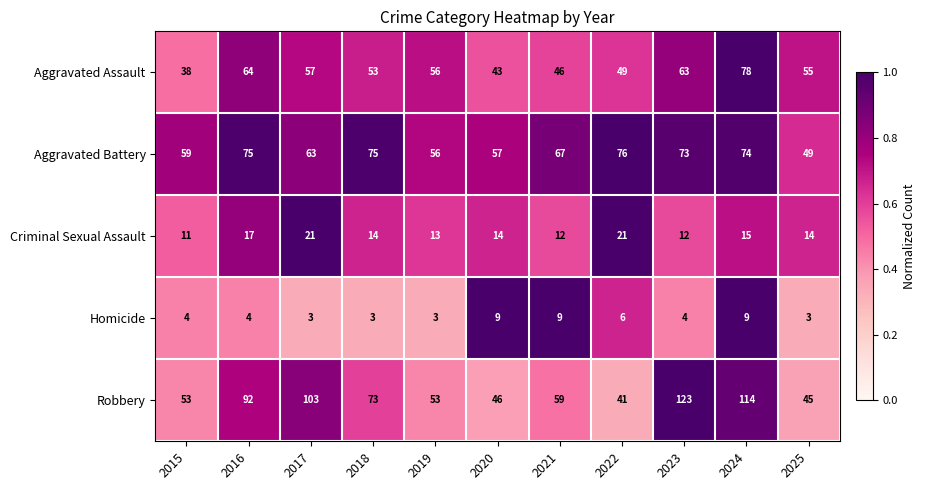

Which series has the largest total across all categories?

Robbery